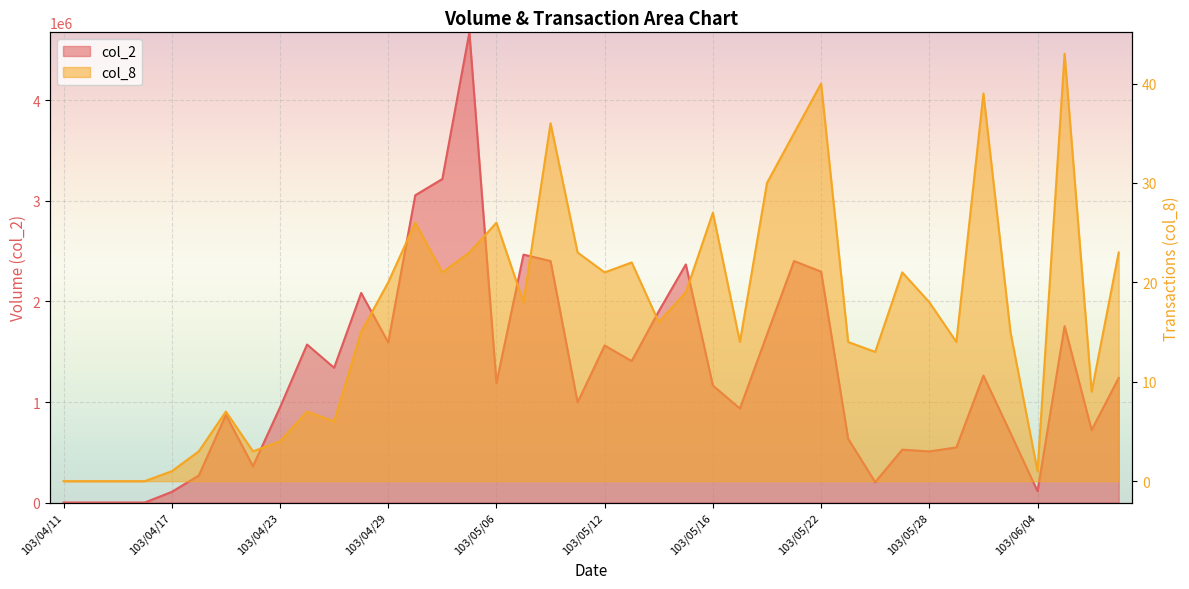

True or false: col_2 has more than 2 interior local peaks.

True